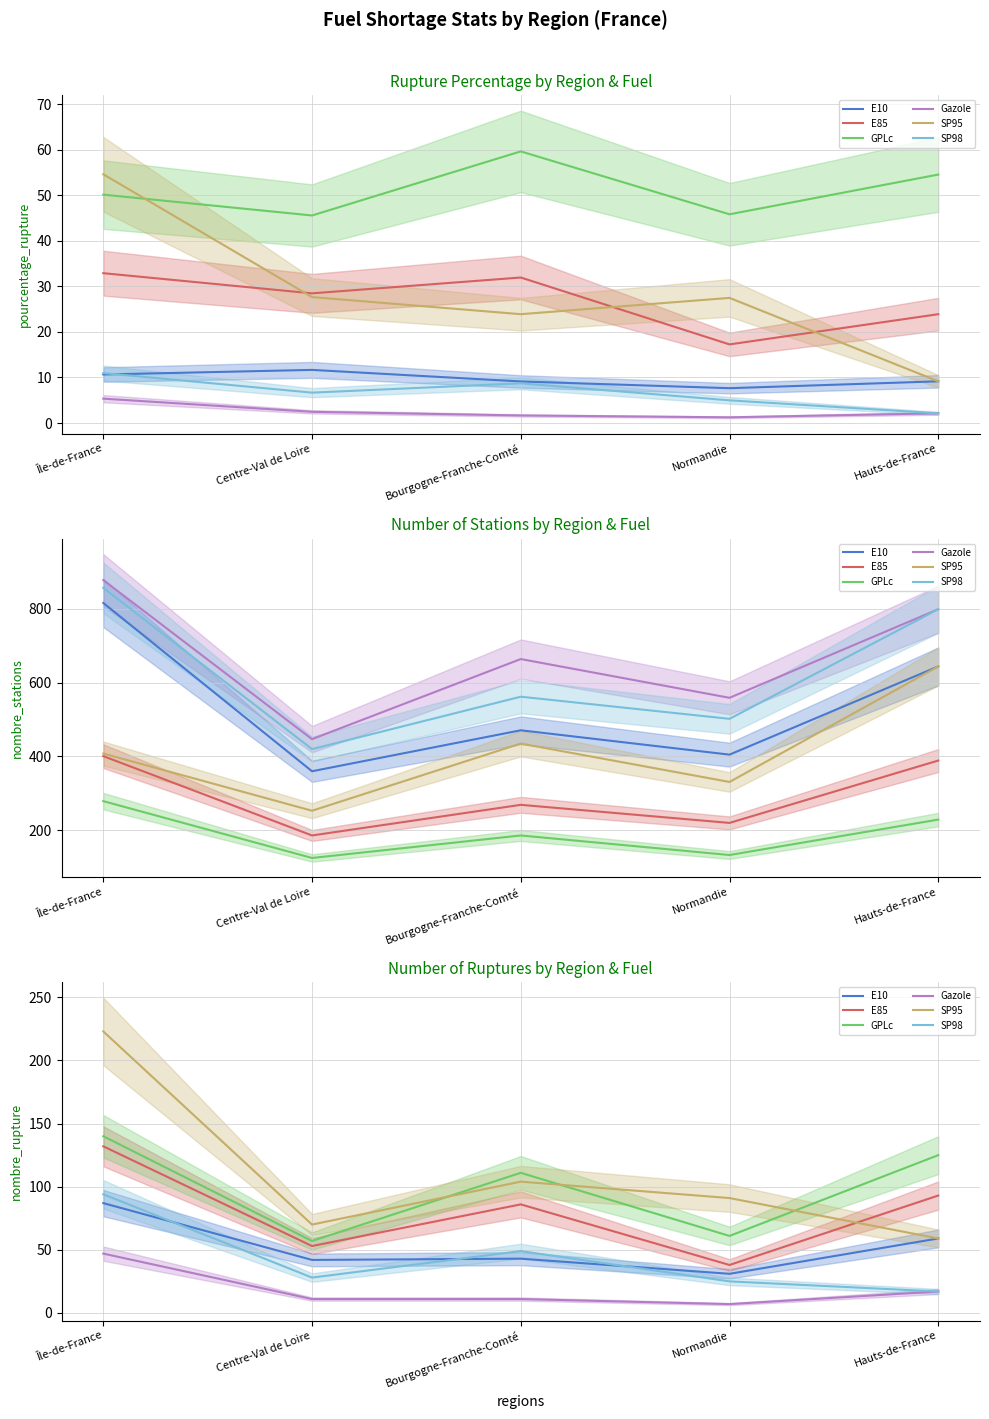

Is the value of E85 at Centre-Val de Loire greater than the value of Gazole at Normandie?

Yes